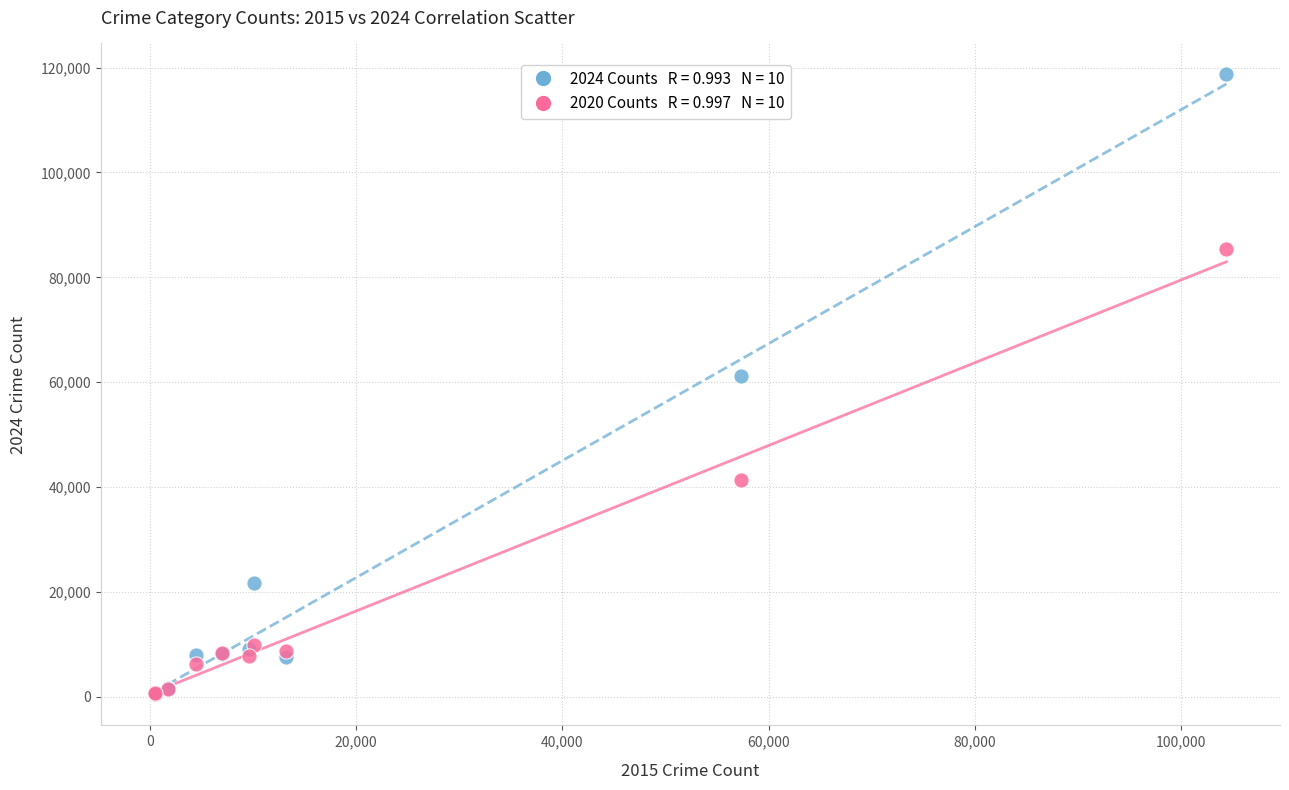

Across all series, what Y value is closest to 59582?

61269